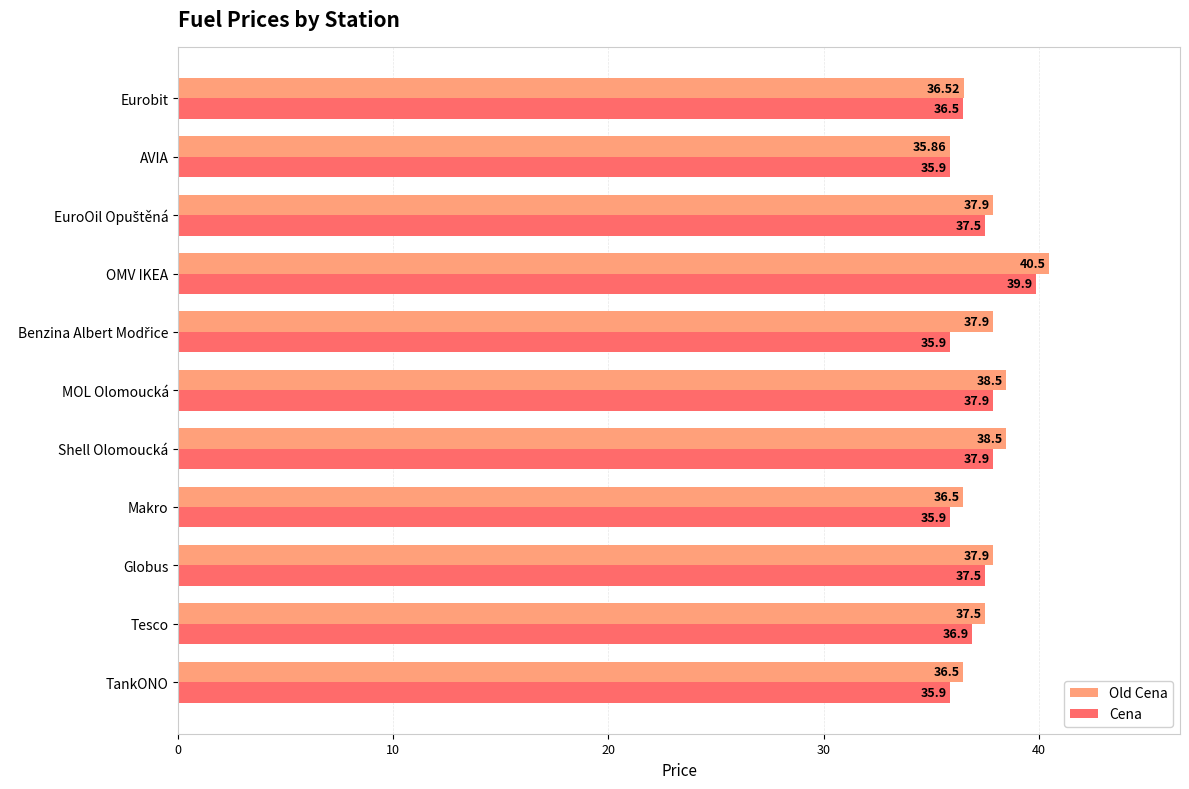

What is the spread (max minus min) of values at TankONO?

0.6